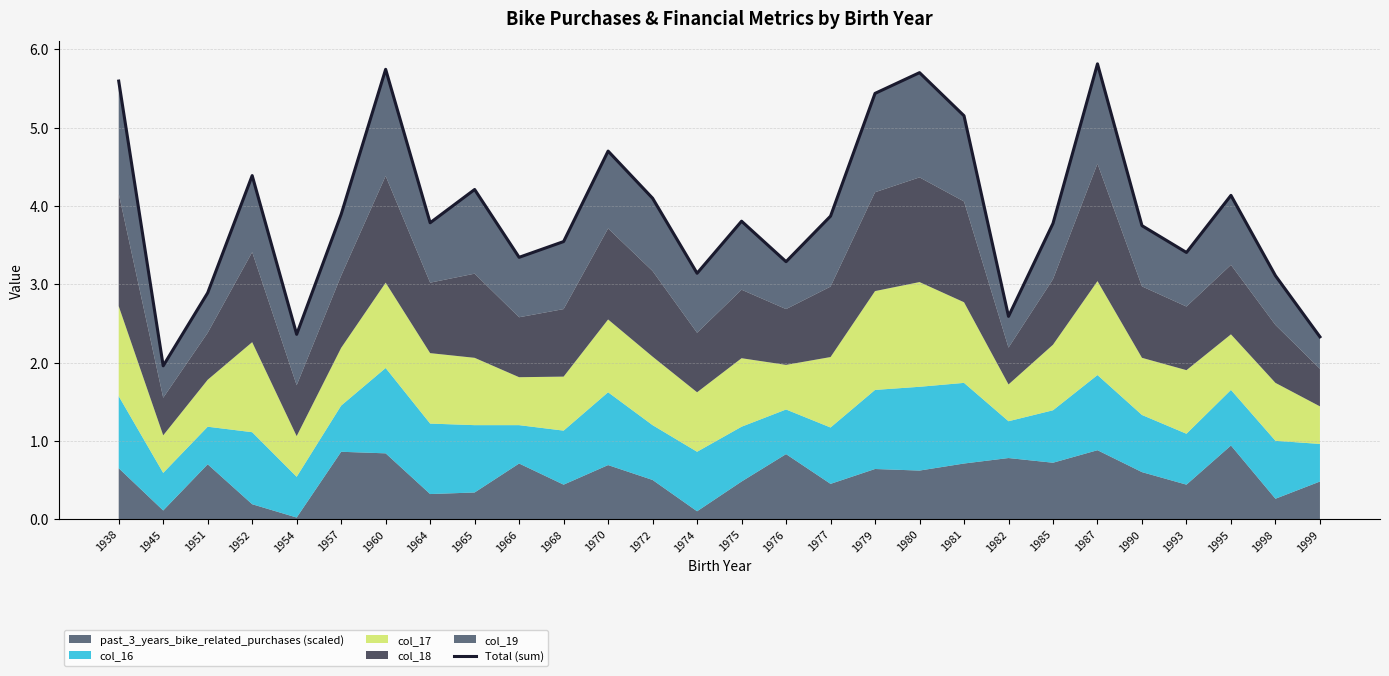

Which category has the highest value across all series?

1987